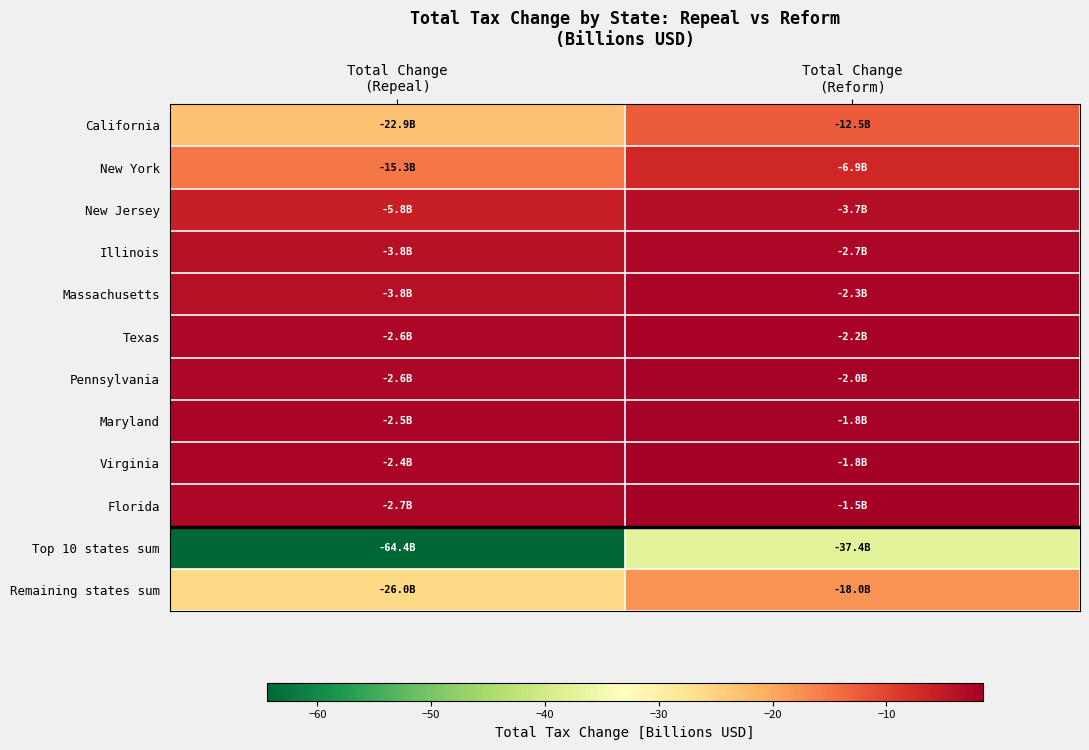

At which category does the chart reach its minimum across all series?

Total Change
(Repeal)